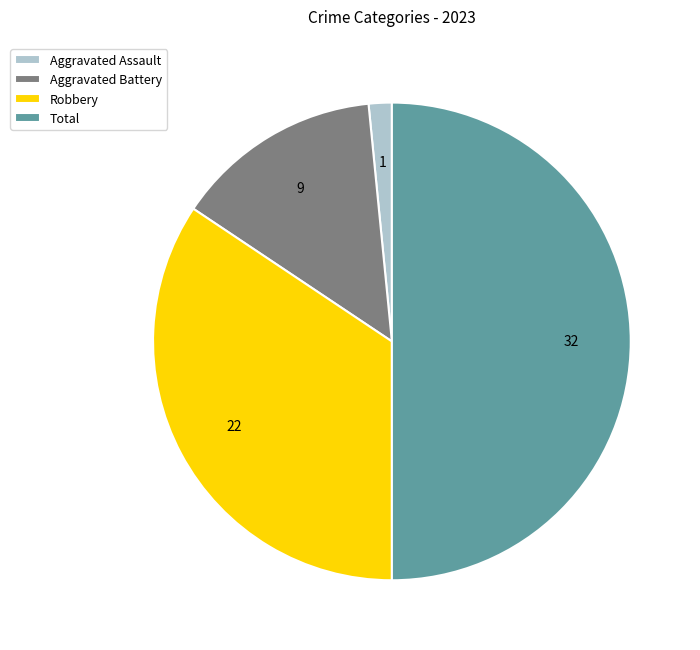

Rank the categories by value from highest to lowest.

Total, Robbery, Aggravated Battery, Aggravated Assault